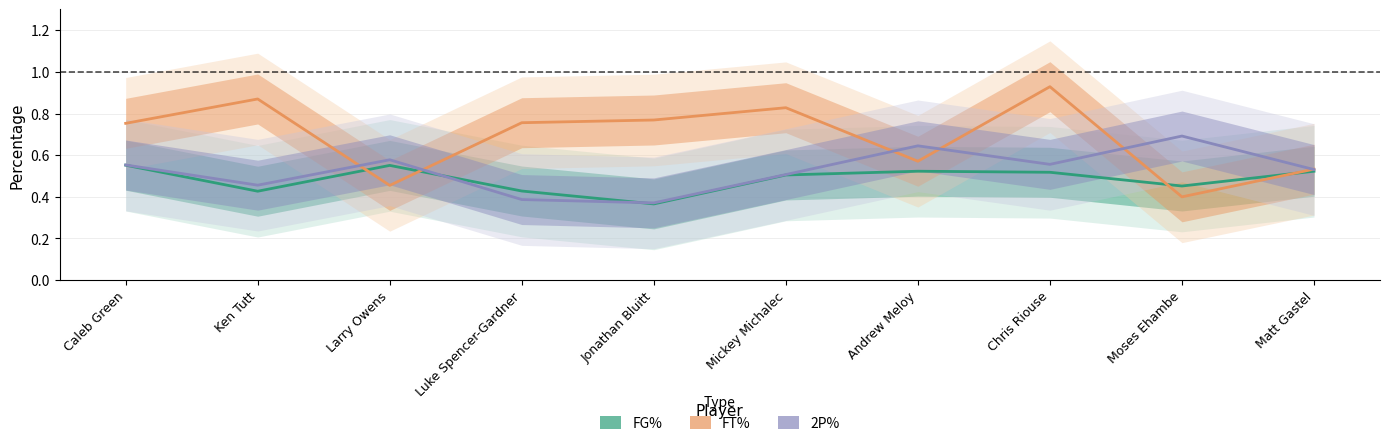

Between Ken Tutt and Moses Ehambe, which is larger?

Moses Ehambe